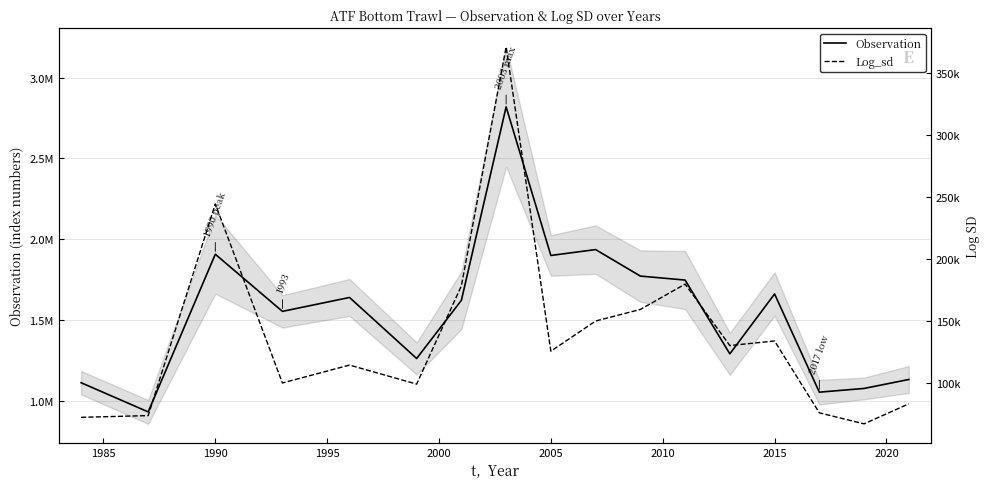

True or false: Log_sd and Observation intersect in this chart.

False